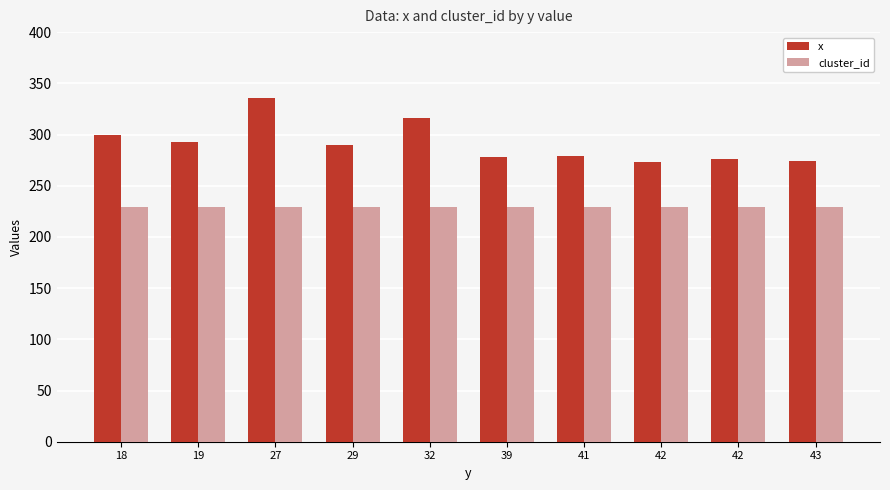

The x series shows 81 at 43. True or false?

False